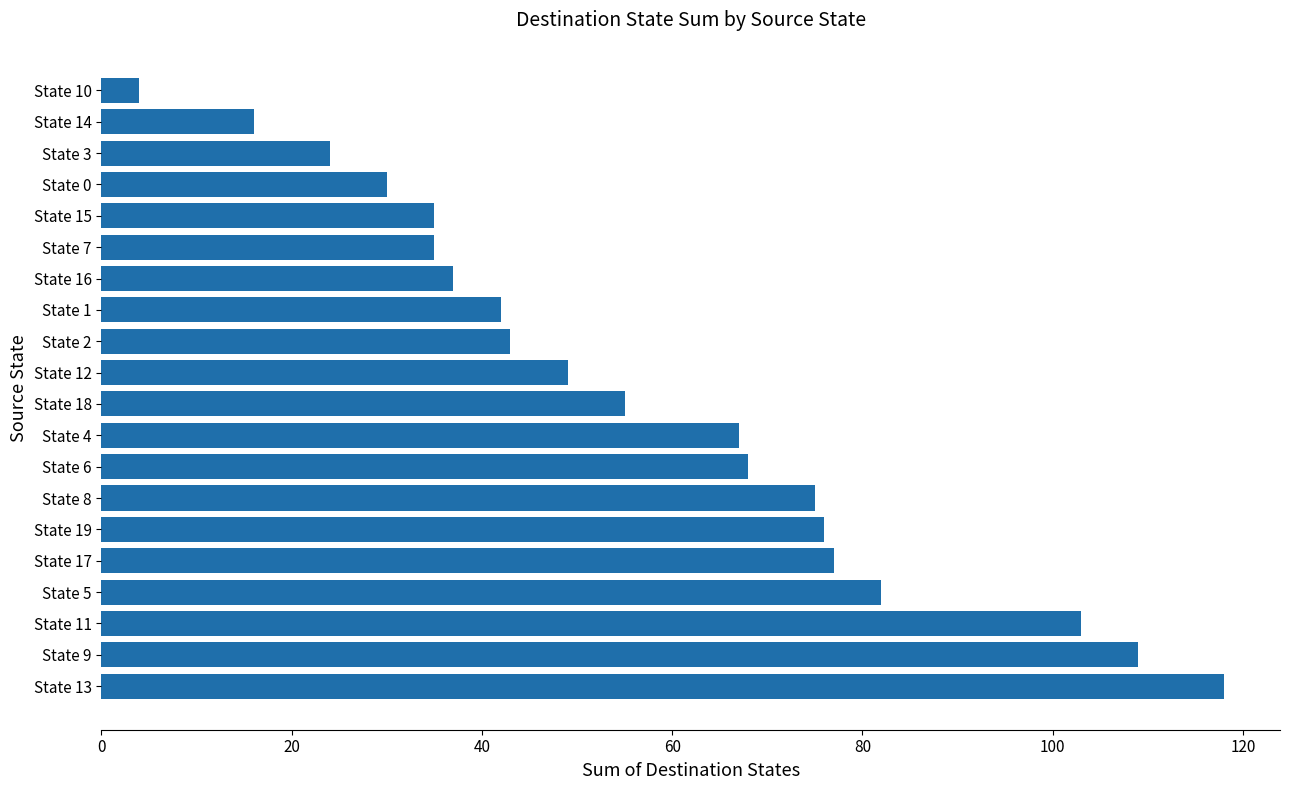

What is the average value?

57